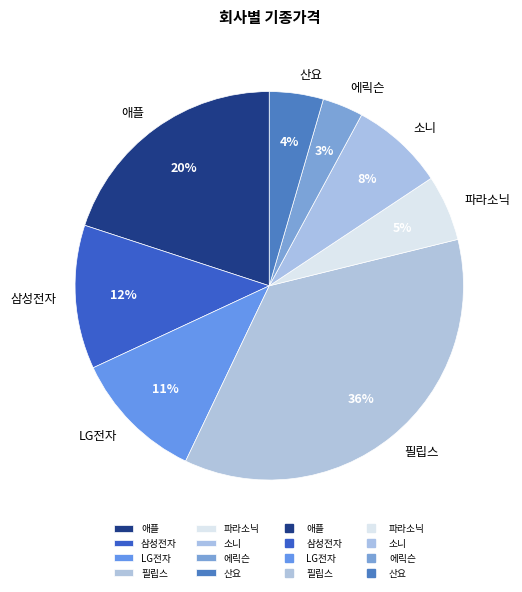

Which has a higher value, 산요 or 필립스?

필립스